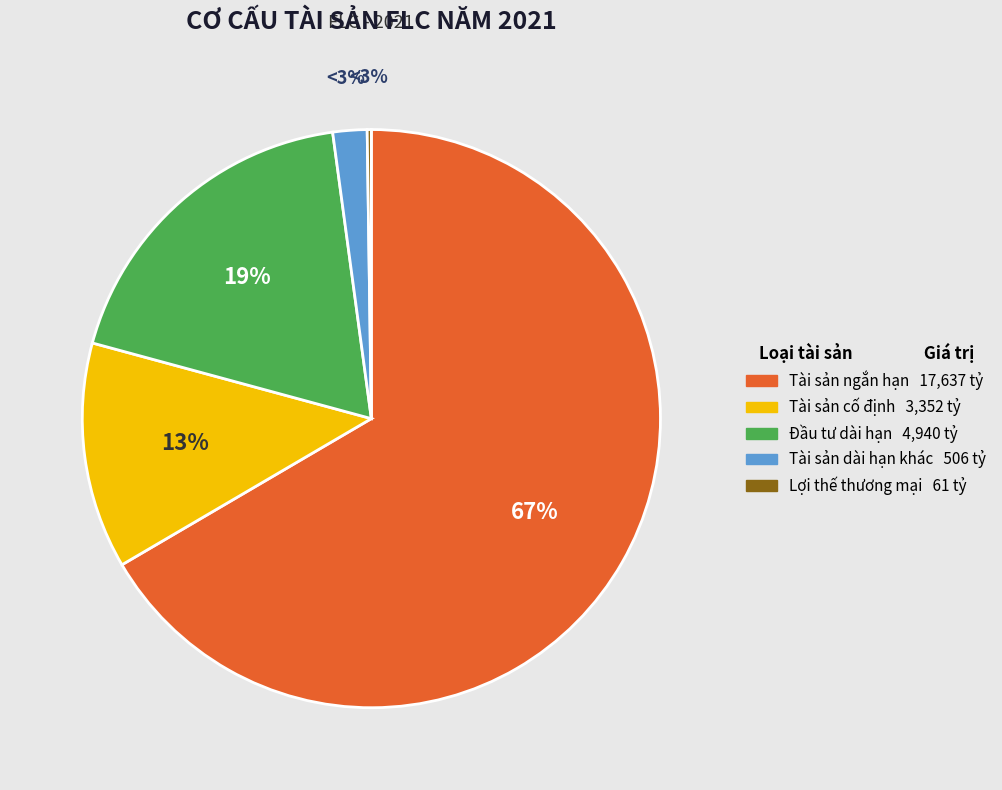

Which has a higher value, Tài sản dài hạn khác or Đầu tư dài hạn (Tỷ đồng)?

Đầu tư dài hạn (Tỷ đồng)